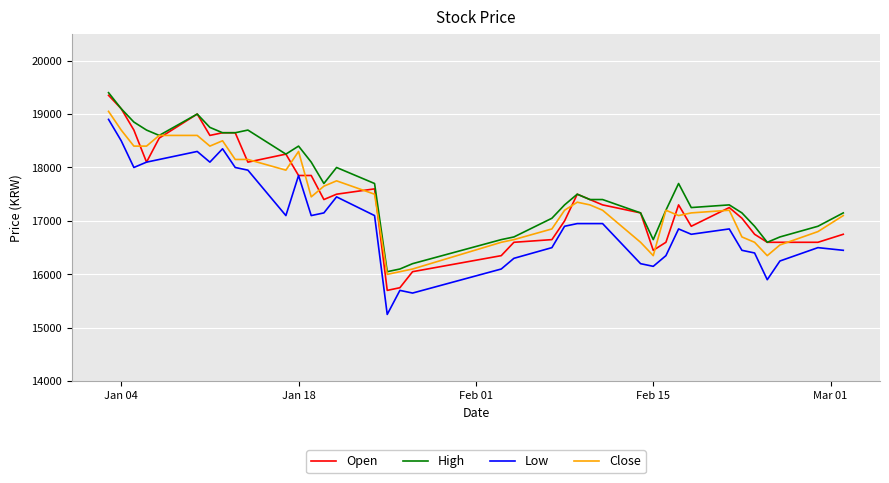

What is the difference between the maximum and minimum values in the Close series?

3050